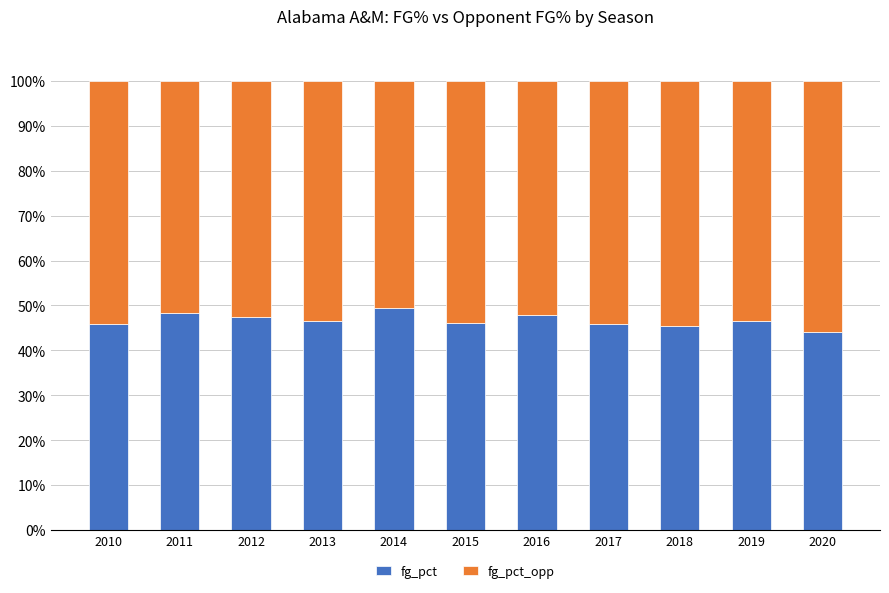

Count the number of data series in this chart.

2